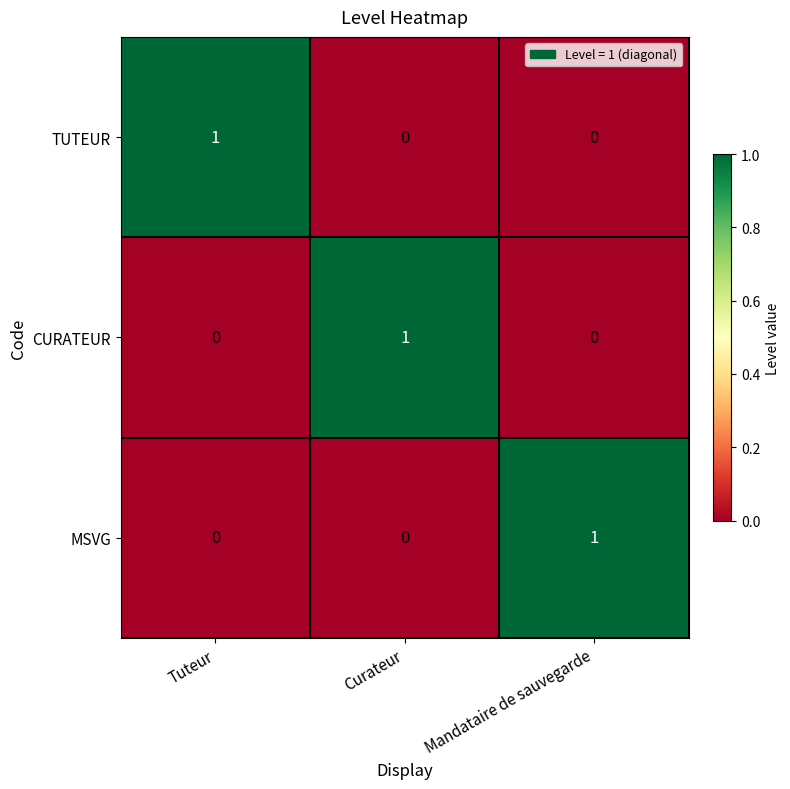

Count the number of categories in the chart.

3